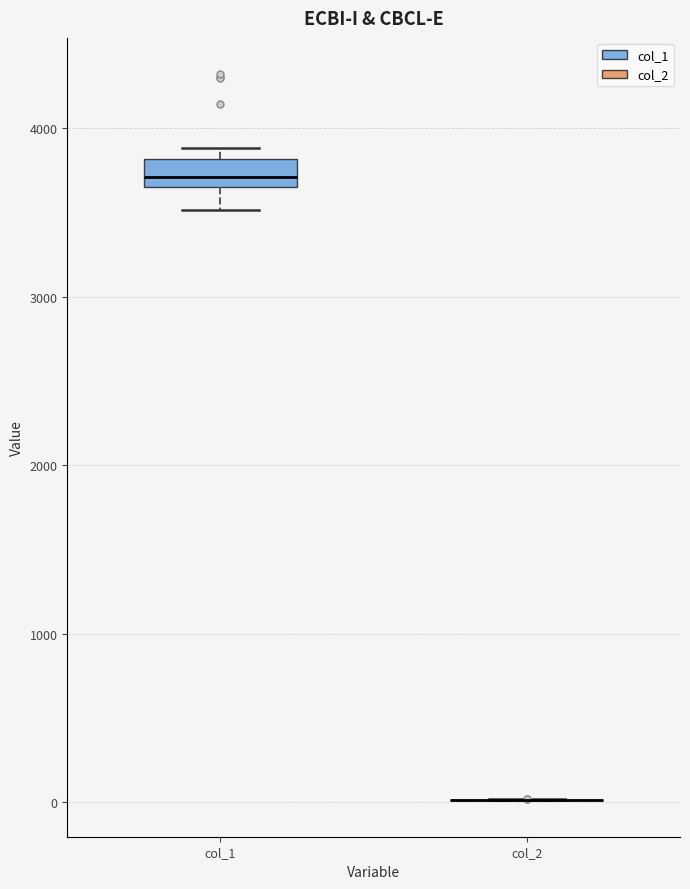

Reading left to right, read every box against the y-axis: the position of its median line, the range the box covers, and the ends of its whiskers. The values are not printed on the chart, so give them approximately, as read against the axis.

col_1: median 3700 (inside the box), box 3700 to 3800, whiskers 3500 to 3900
col_2: box collapsed to a line at 0, whiskers 0 to 0